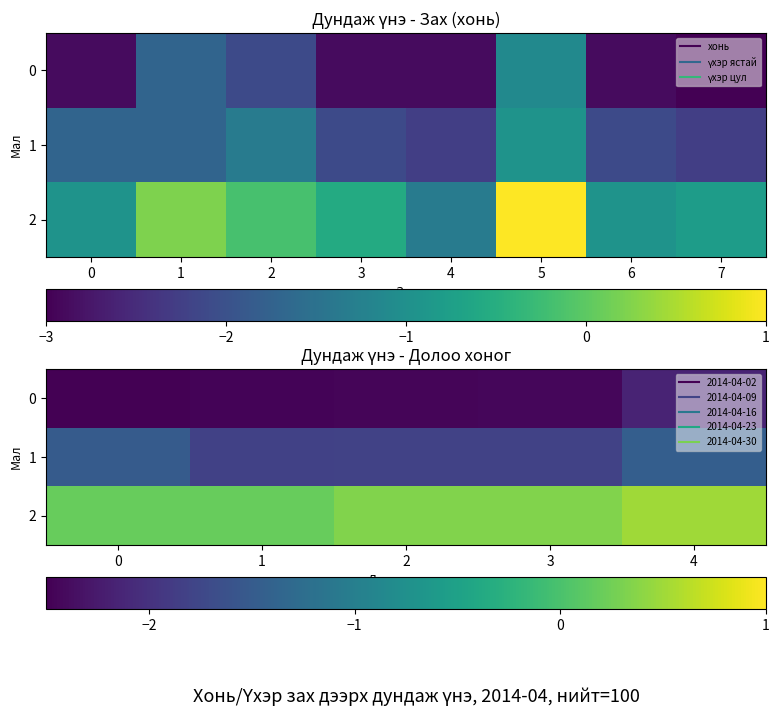

At which label does 1 reach its peak?

4